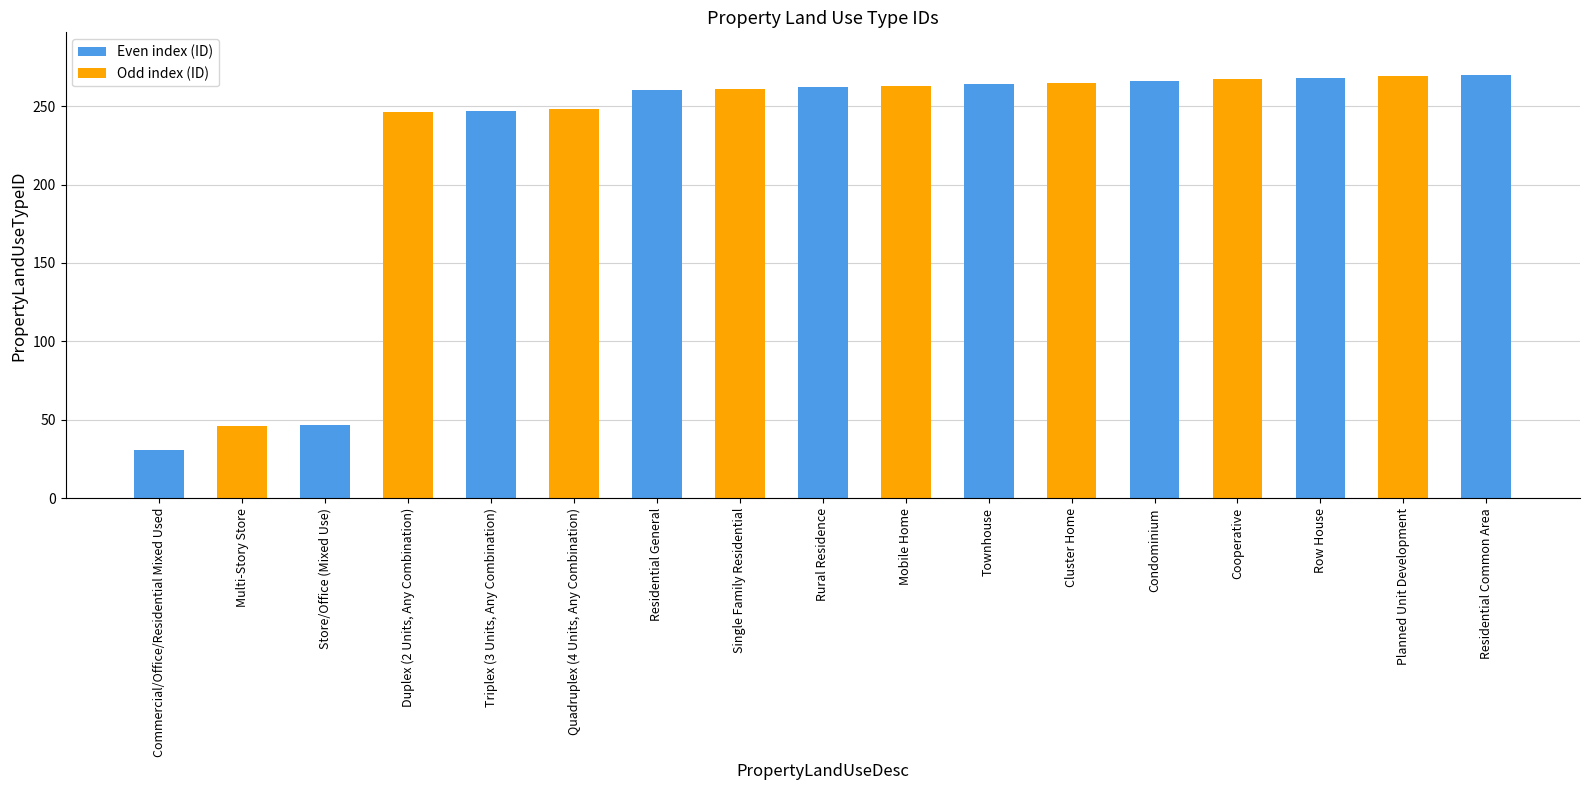

What is the approximate value at Multi-Story Store, to the nearest 5?

45